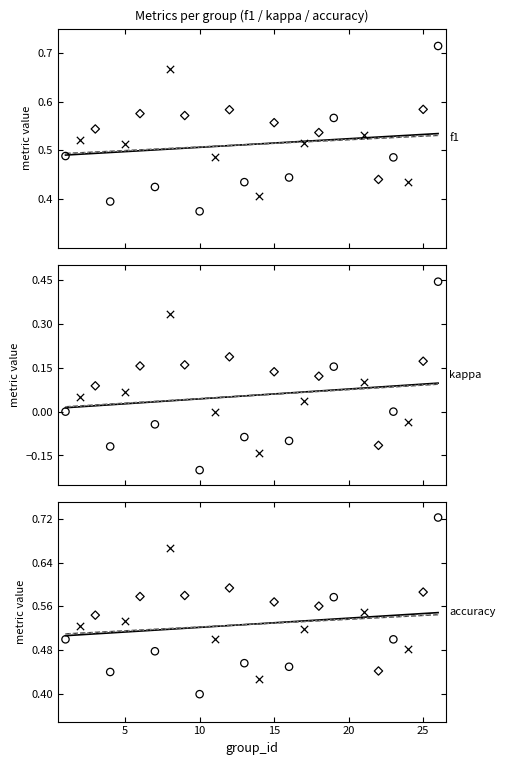

At how many categories does at least one series exceed 0?

25